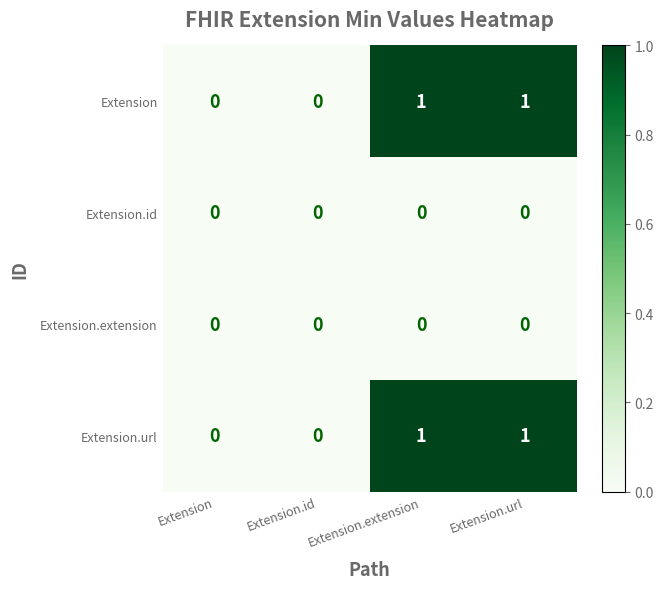

The value of Extension.extension at Extension is 0. True or false?

True